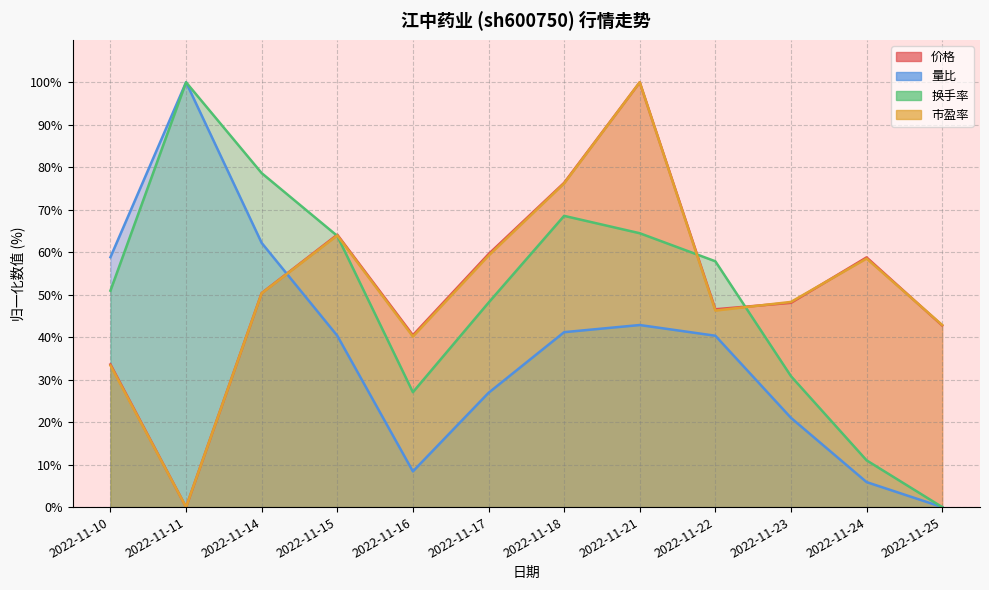

What is the difference between the maximum and minimum values in the 市盈率 series?

100.0